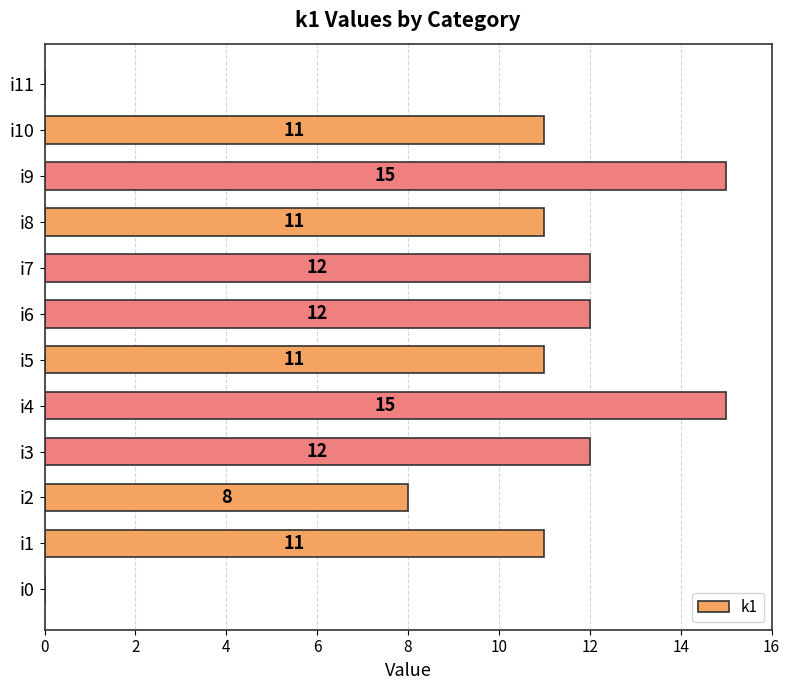

The value at i0 is 8. True or false?

False